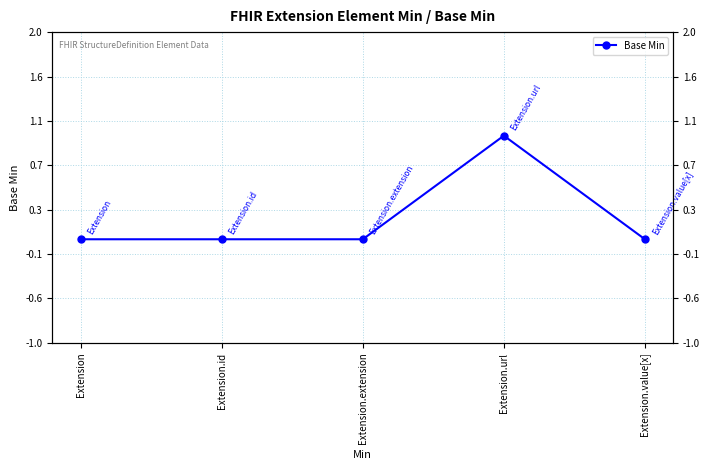

Does the chart have visible grid lines?

Yes